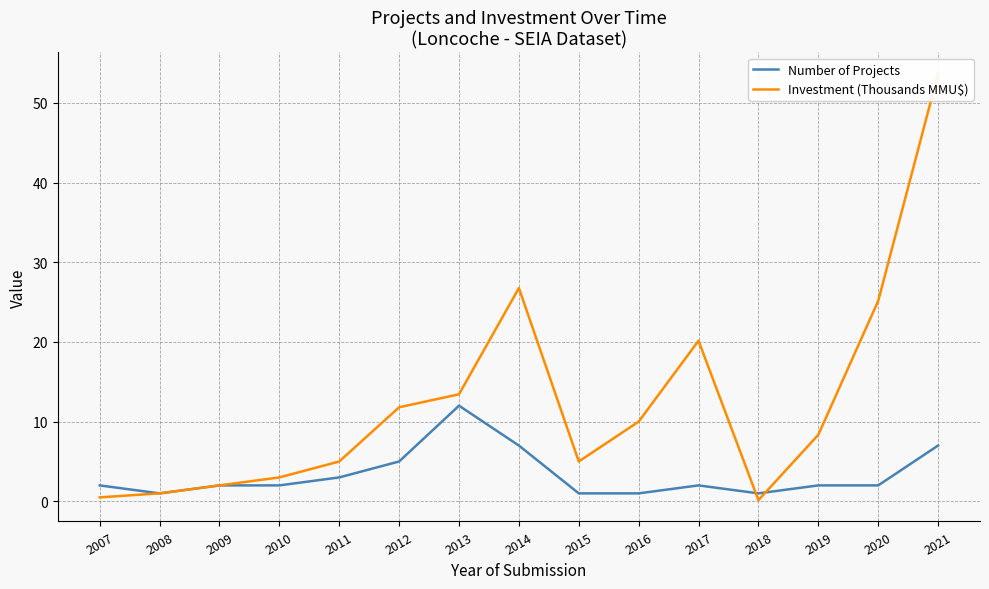

What is the average value of the Number of Projects series?

3